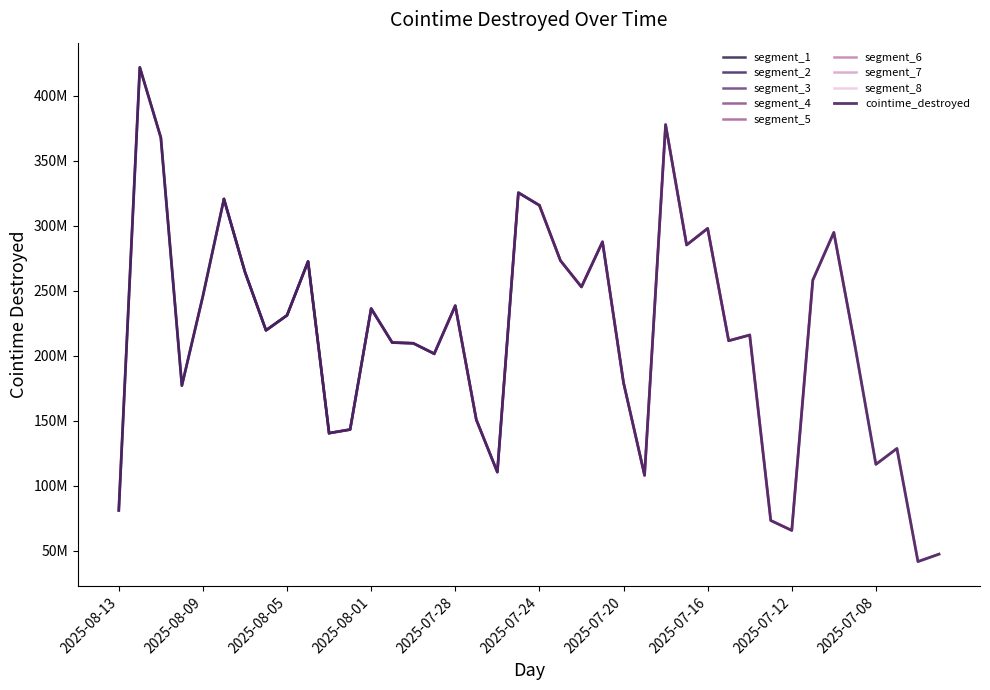

What is the change in value from 2025-07-17 to 2025-07-16?

+12736273.4